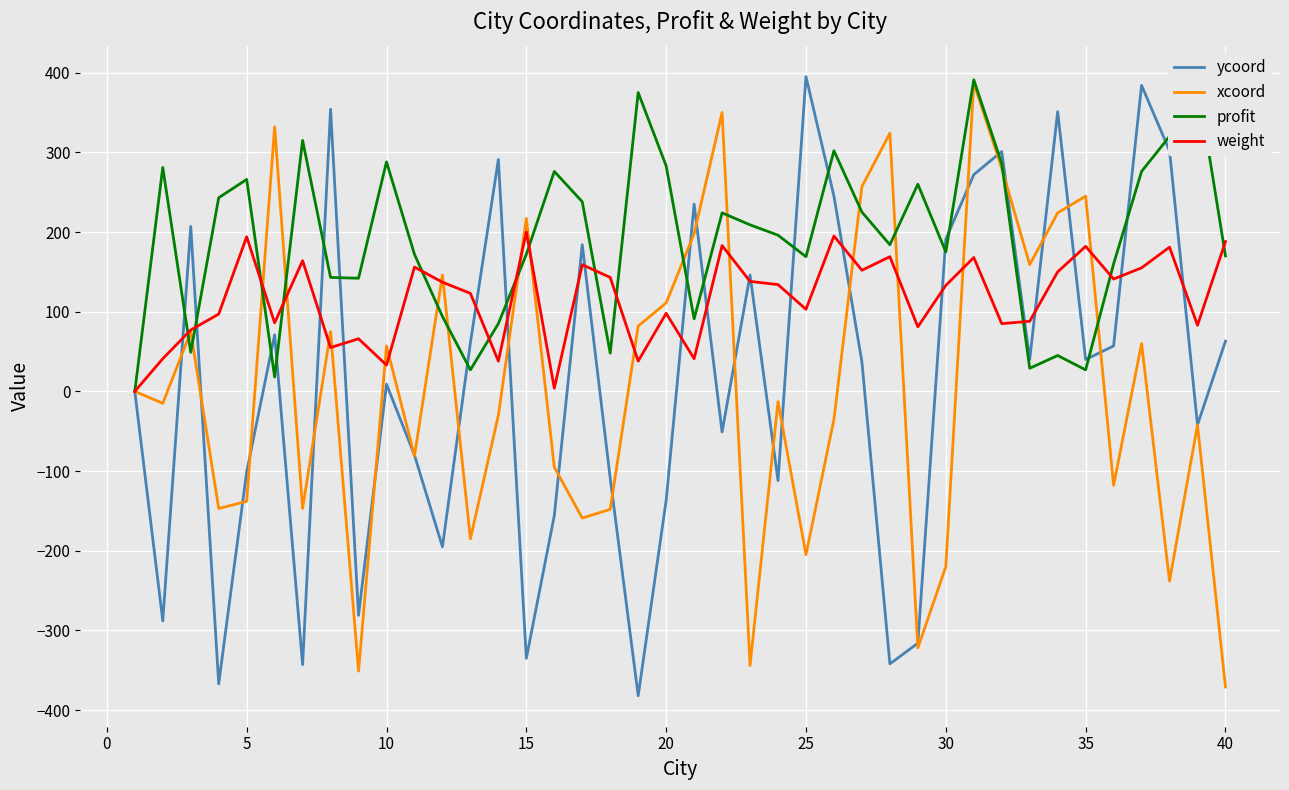

How many series are shown in this chart?

4